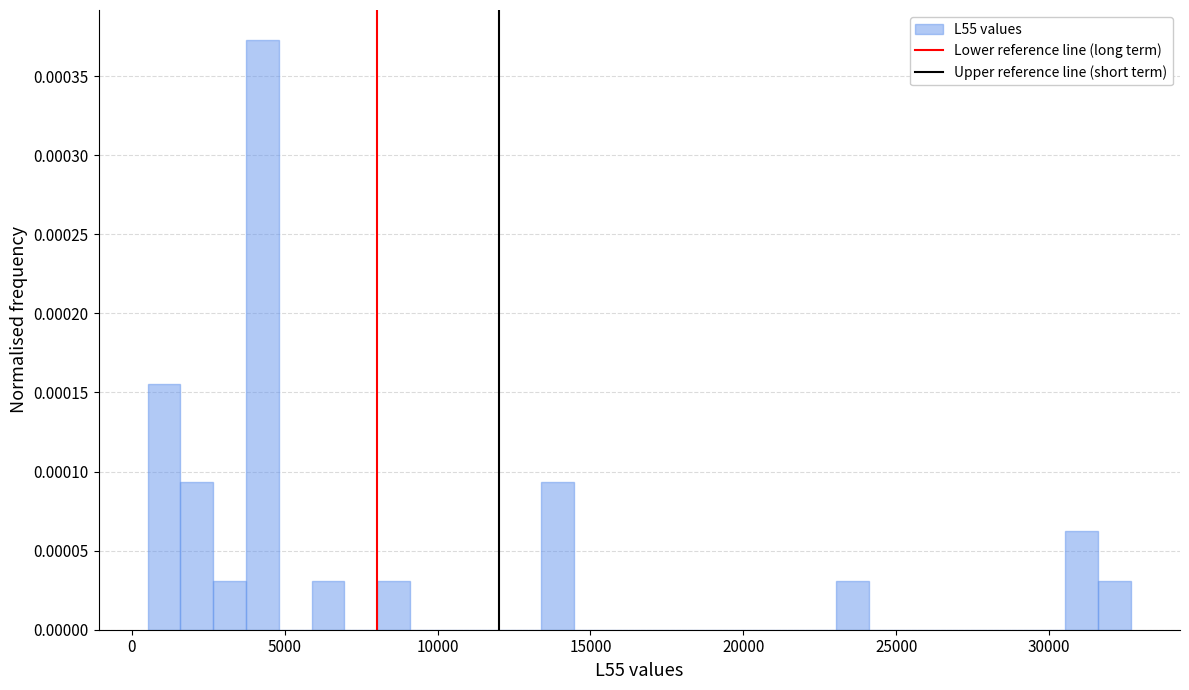

Read against the x-axis, roughly where is the centre of the tallest bar?

4500